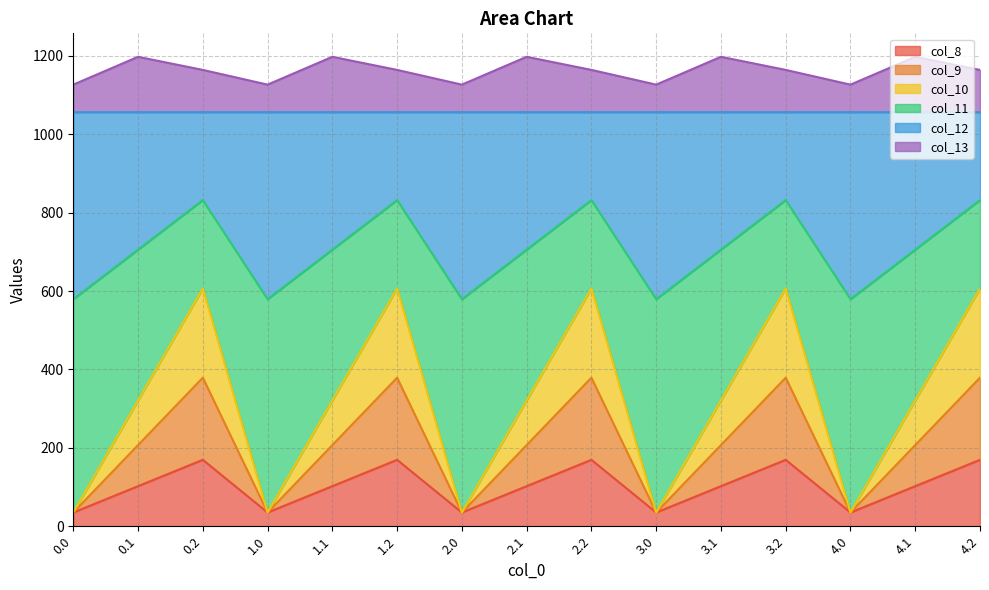

How many interior local peaks does the col_8 series have?

4